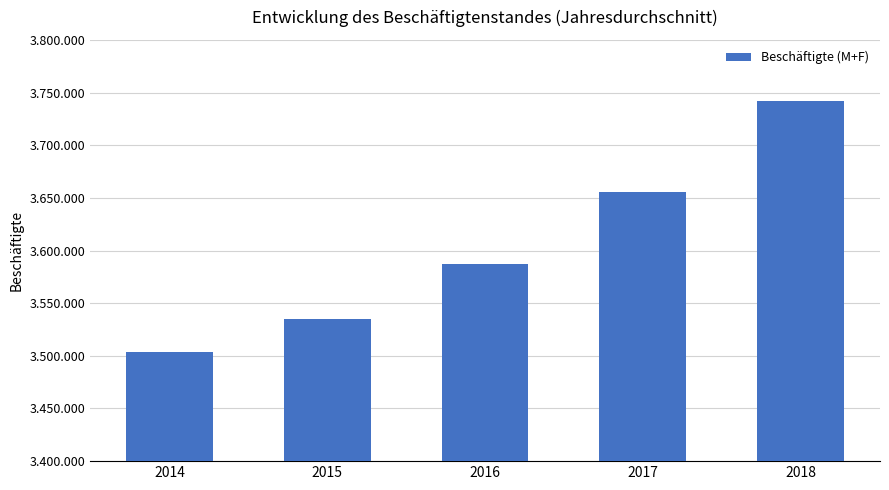

Reading left to right, list all the values displayed in this chart.

2014=3503404	2015=3534870	2016=3586878	2017=3655302	2018=3741495